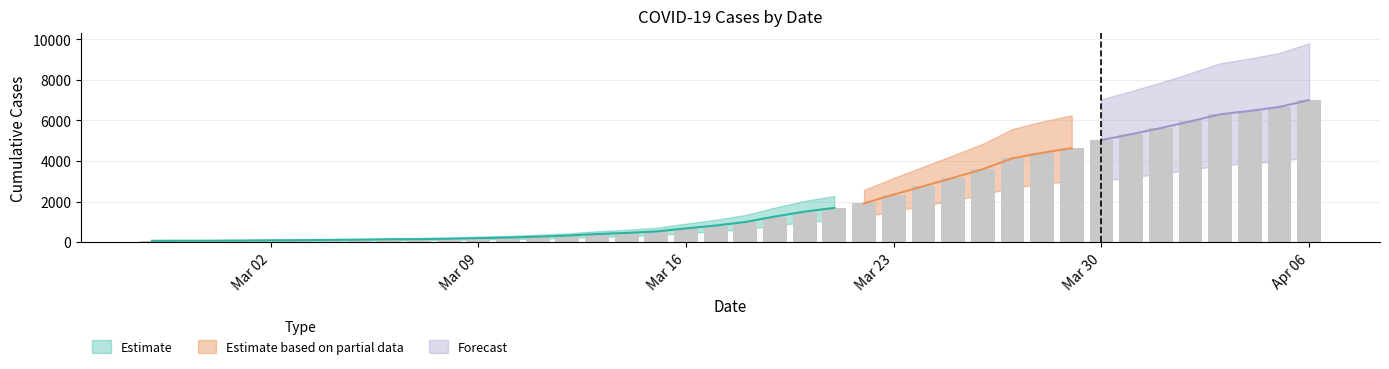

What position from the left is Mar 16?

19